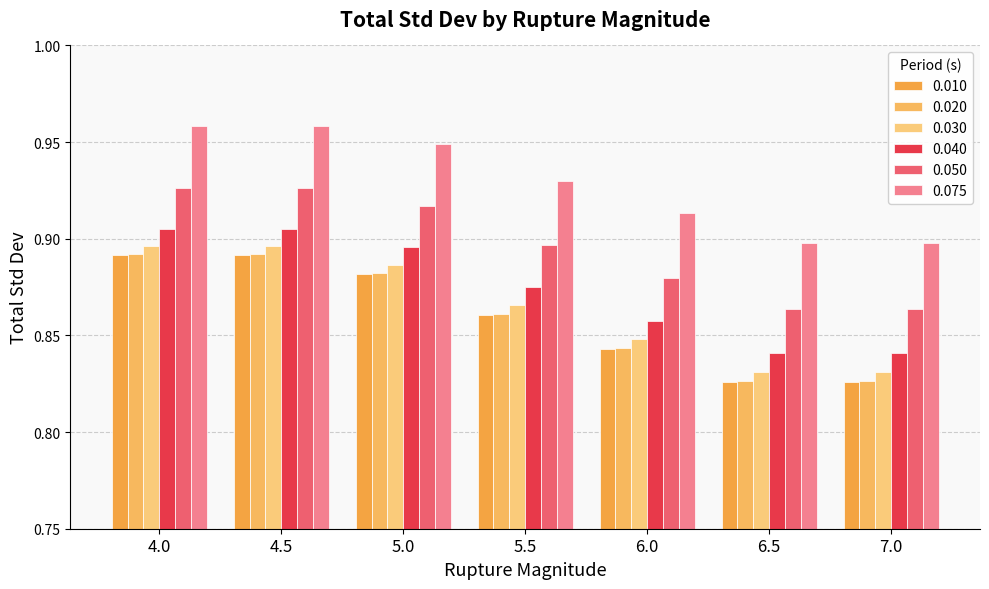

Reading left to right, what are all the values shown in this chart?

0.010: 0.9	0.9	0.9	0.9	0.8	0.8	0.8
0.020: 0.9	0.9	0.9	0.9	0.8	0.8	0.8
0.030: 0.9	0.9	0.9	0.9	0.8	0.8	0.8
0.040: 0.9	0.9	0.9	0.9	0.9	0.8	0.8
0.050: 0.9	0.9	0.9	0.9	0.9	0.9	0.9
0.075: 1.0	1.0	0.9	0.9	0.9	0.9	0.9